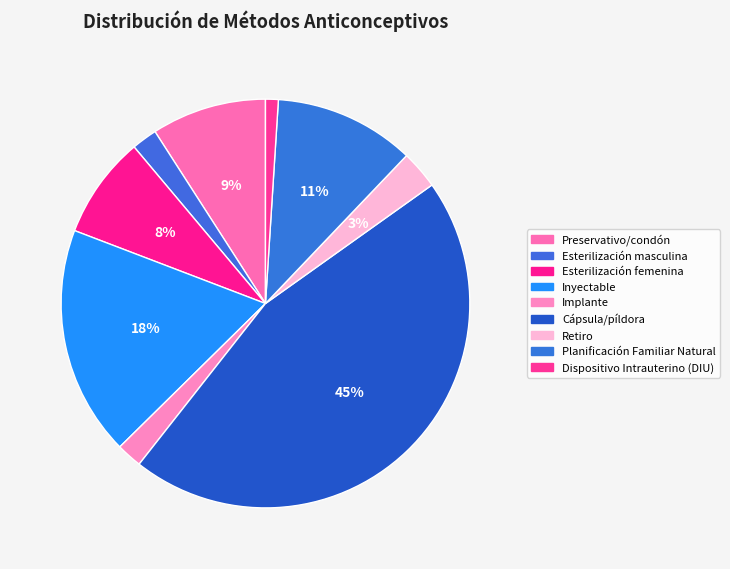

Is there a majority slice in this chart?

No